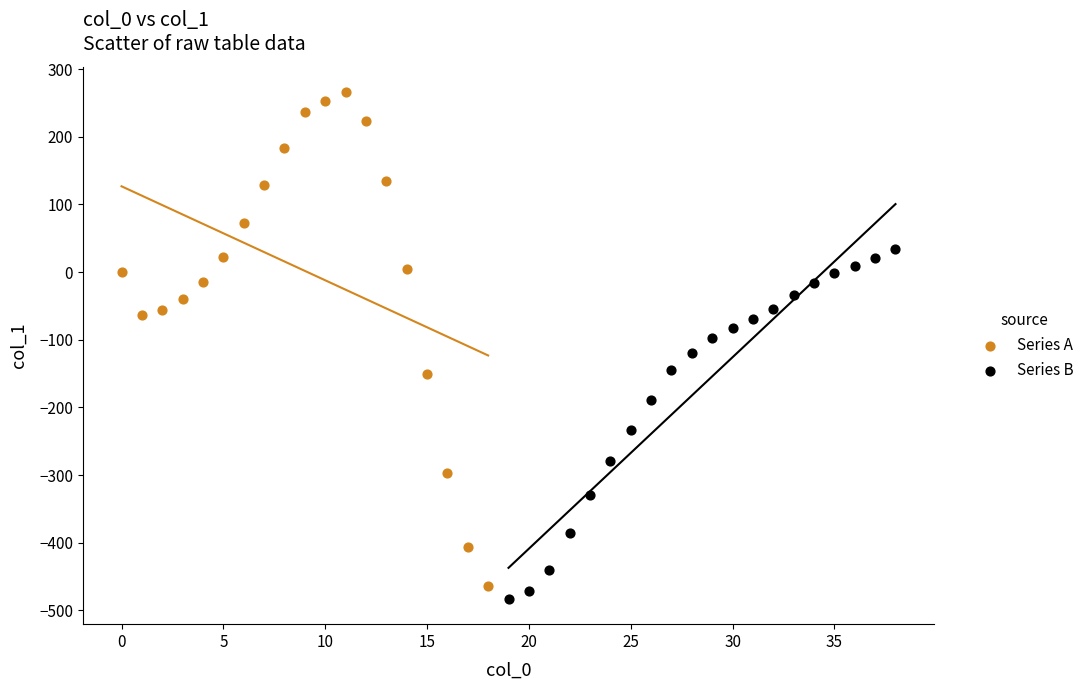

What are all the series names shown in the legend?

Series A, Series B